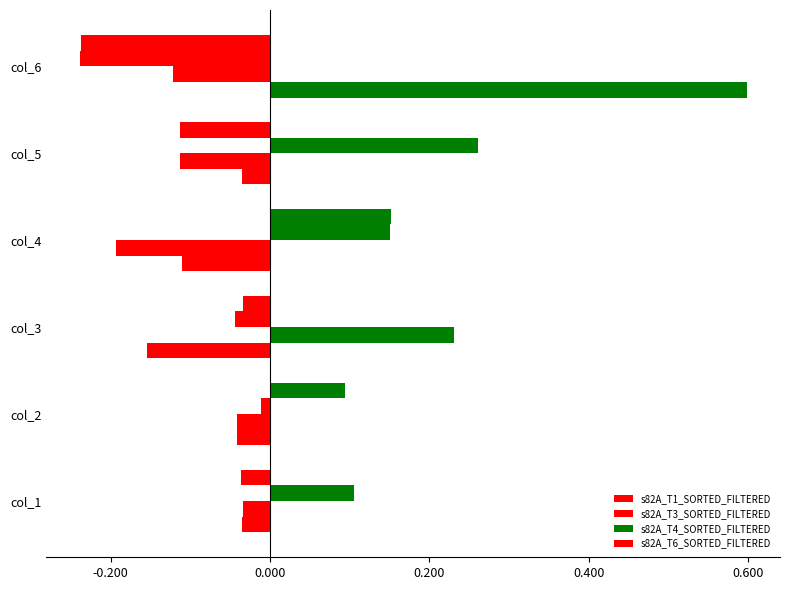

How many negative values does the s82A_T4_SORTED_FILTERED series have?

3